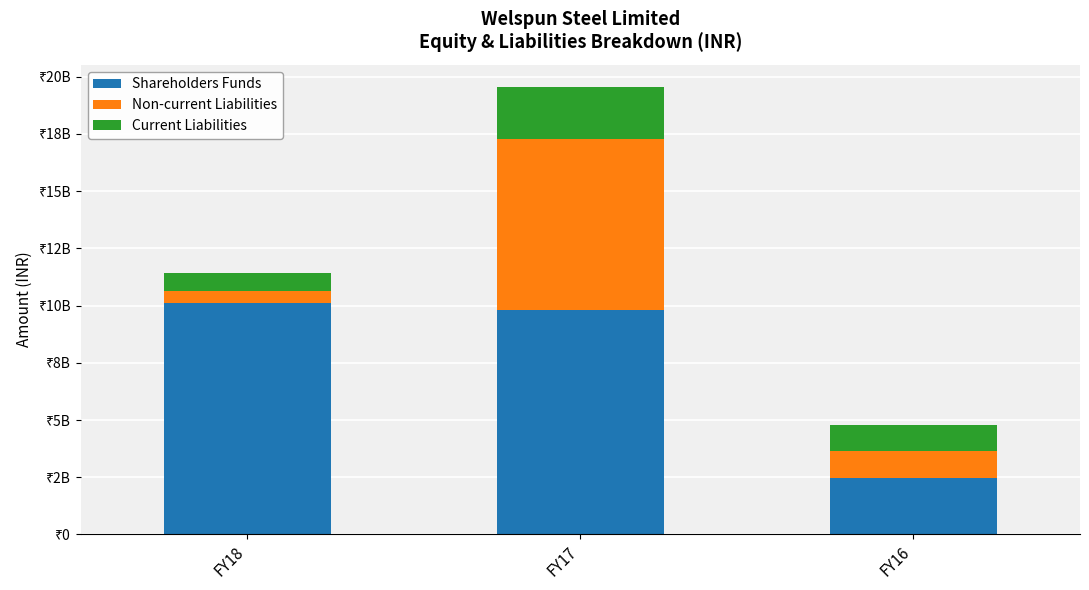

What are all the series names shown in the legend?

Shareholders Funds, Non-current Liabilities, Current Liabilities